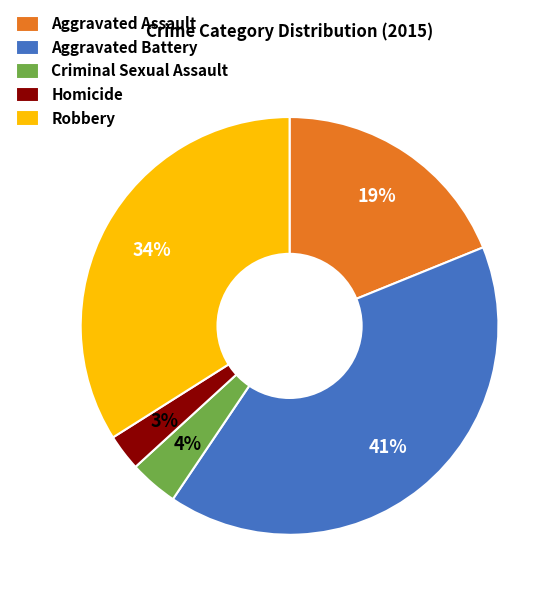

How many segments does this pie chart have?

5